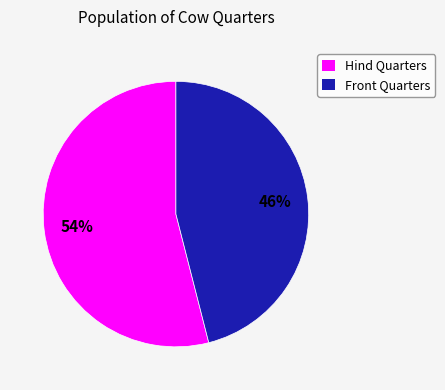

Does any single category account for the majority?

Yes